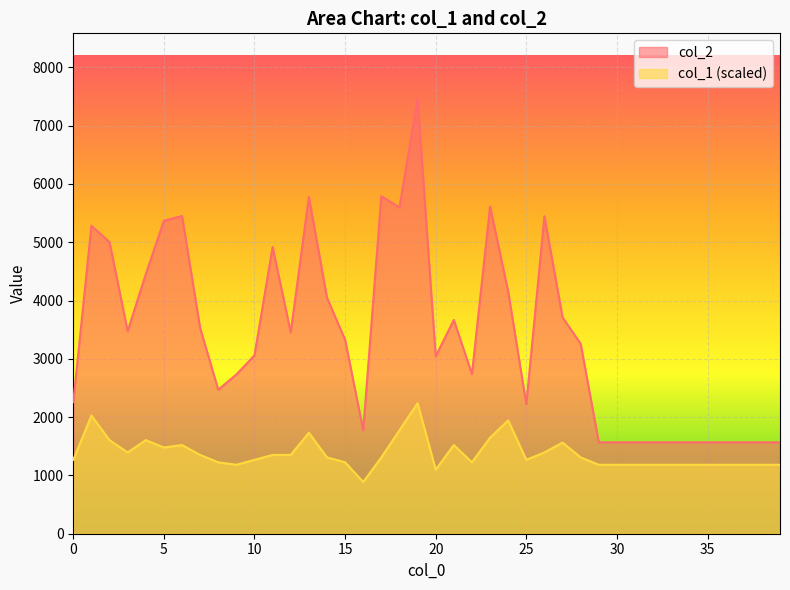

What is the spread (max minus min) of values at 21?

2145.2